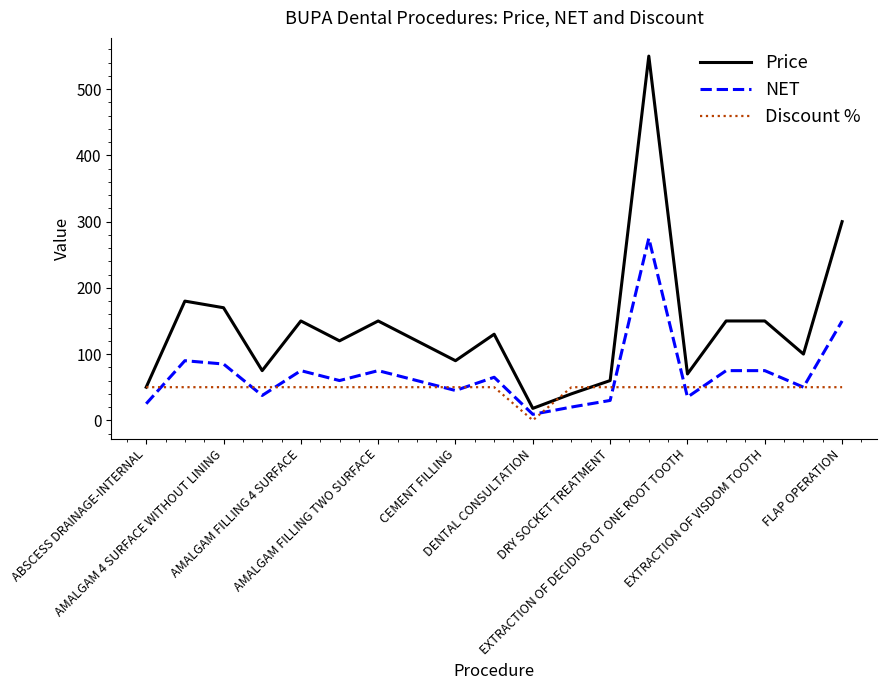

Which series has the largest total across all categories?

Price